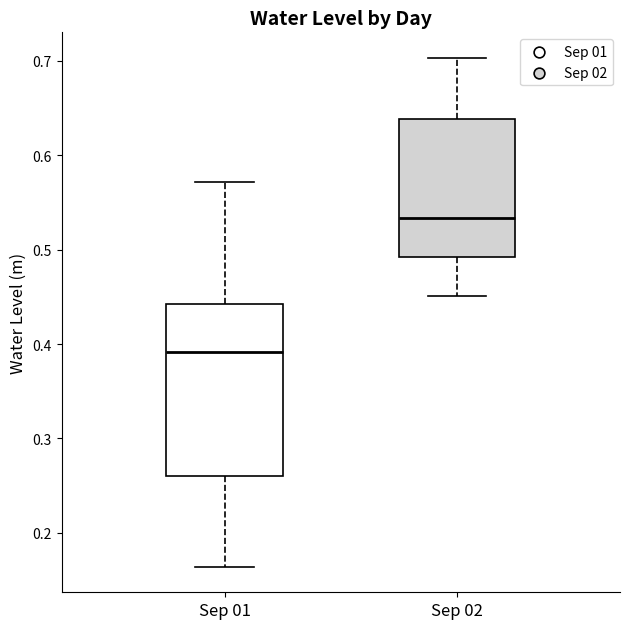

Which box is the tallest, from its lower edge to its upper edge?

Sep 01